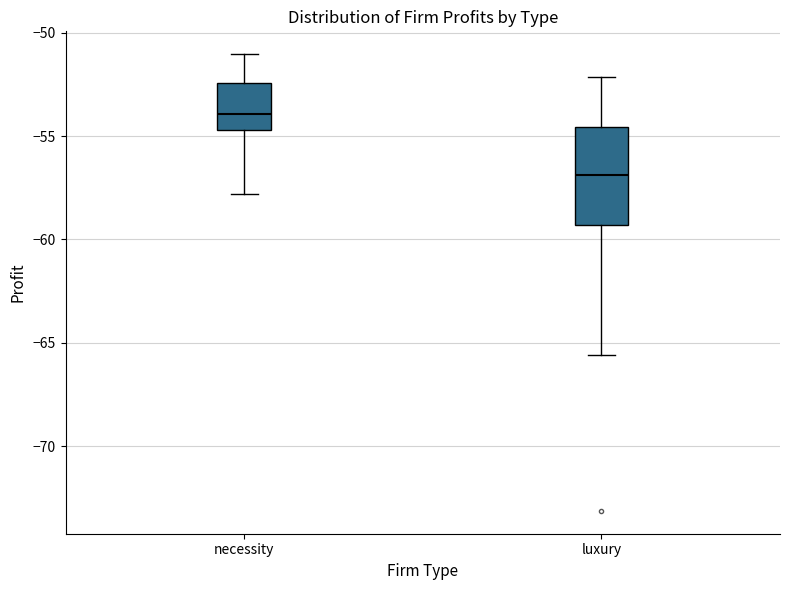

Comparing the boxes themselves (not the whiskers), which one is the tallest?

luxury